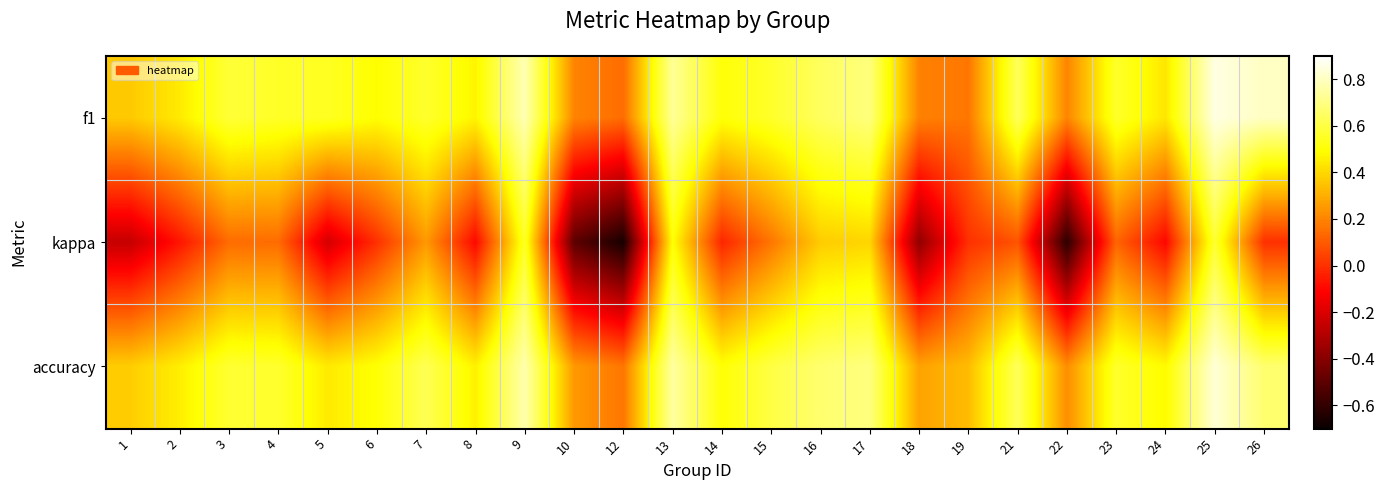

What is the total value across all series at 26?

1.5